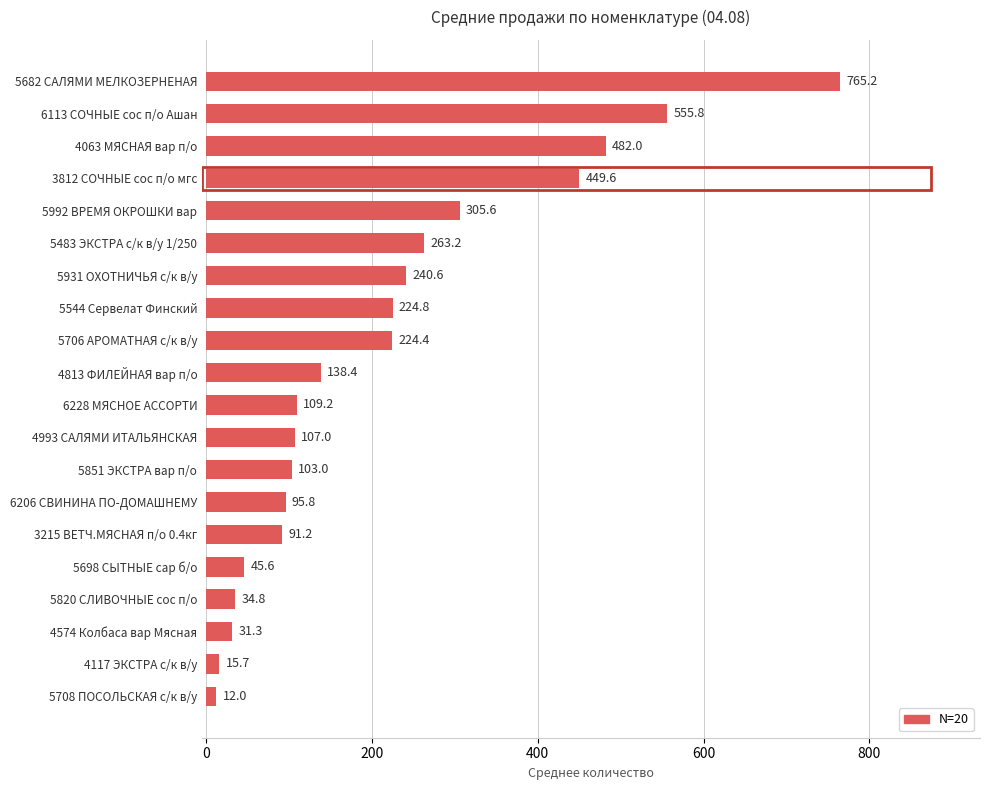

What is the difference between the values at 4813 ФИЛЕЙНАЯ вар п/о and 4063 МЯСНАЯ вар п/о?

343.6